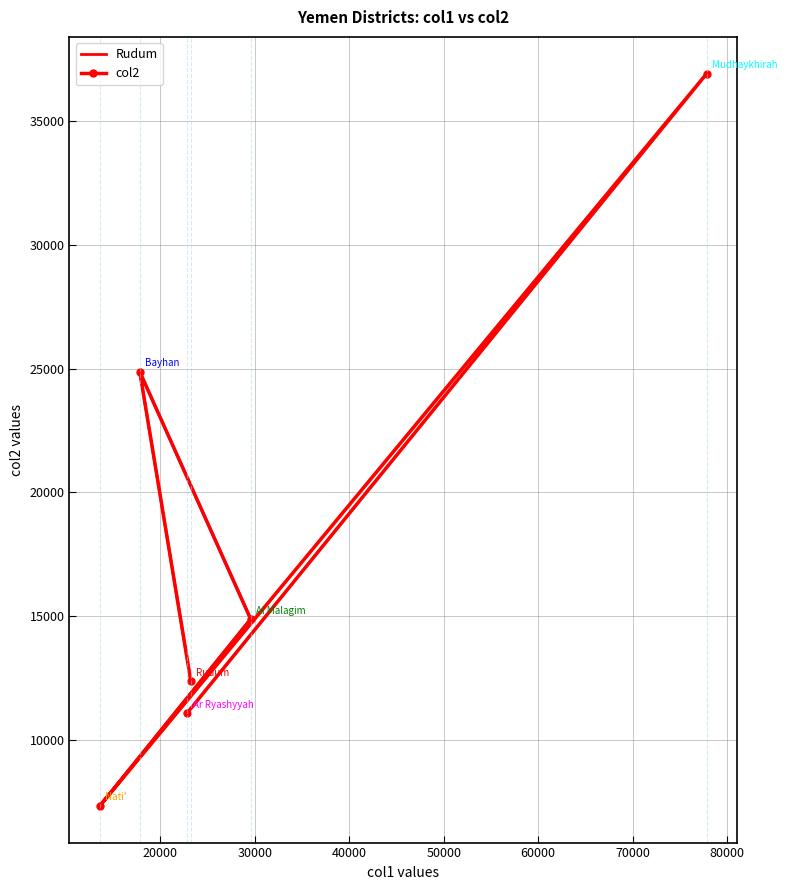

Reading left to right, what are all the values shown in this chart?

Rudum=12375	Bayhan=24866	Al Malagim=14889	Nati'=7347	Mudhaykhirah=36908	Ar Ryashyyah=11094